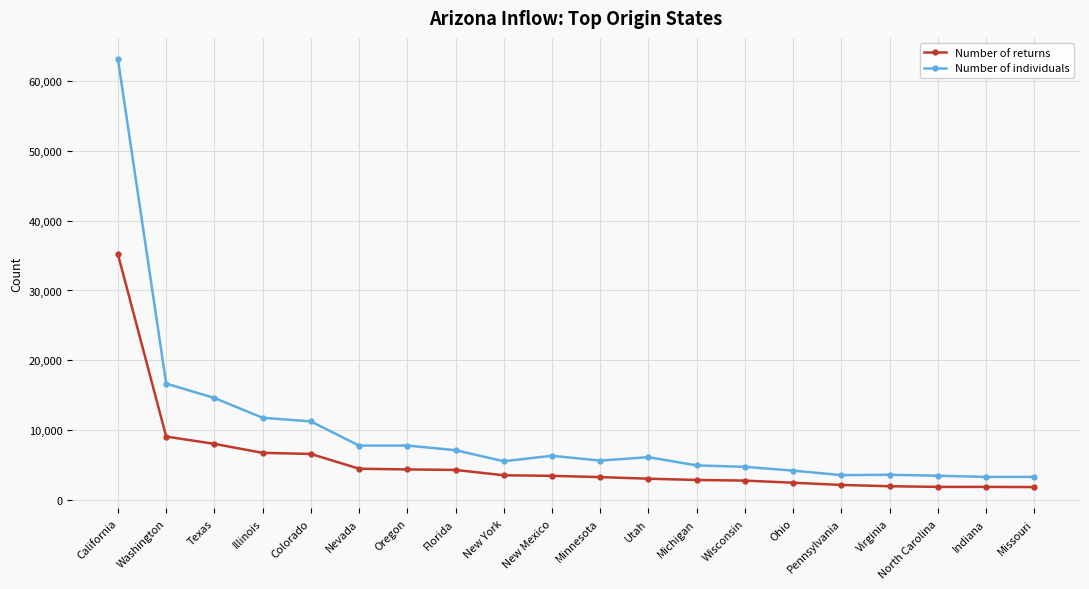

What is the difference between the Number of returns values at North Carolina and New Mexico?

1582